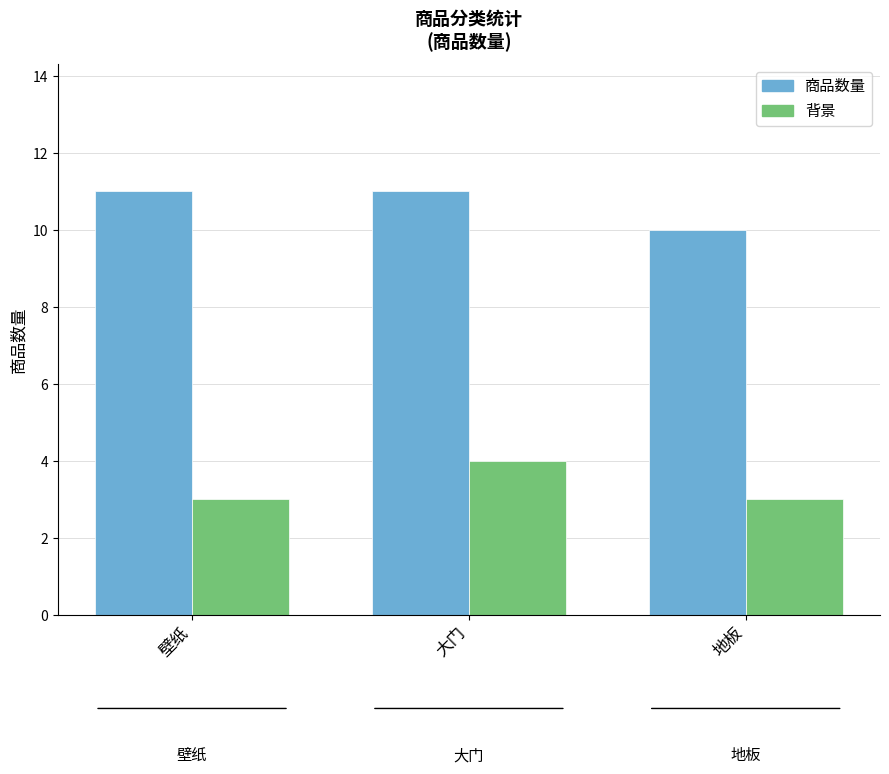

Which category has the lowest value in the 商品数量 series?

地板